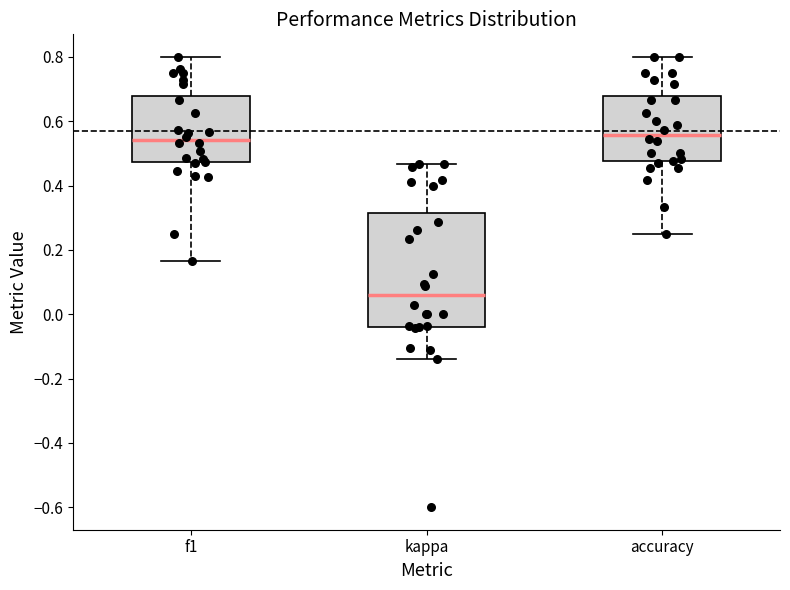

Reading left to right, transcribe this box plot: for each box, give where its median line is, the range the box spans, and where its two whiskers end, as read against the y-axis. The values are not printed on the chart, so give them approximately, as read against the axis.

f1: median 0.54, box 0.48 to 0.68, whiskers 0.16 to 0.80
kappa: median 0.06, box -0.04 to 0.32, whiskers -0.14 to 0.46
accuracy: median 0.56, box 0.48 to 0.68, whiskers 0.26 to 0.80